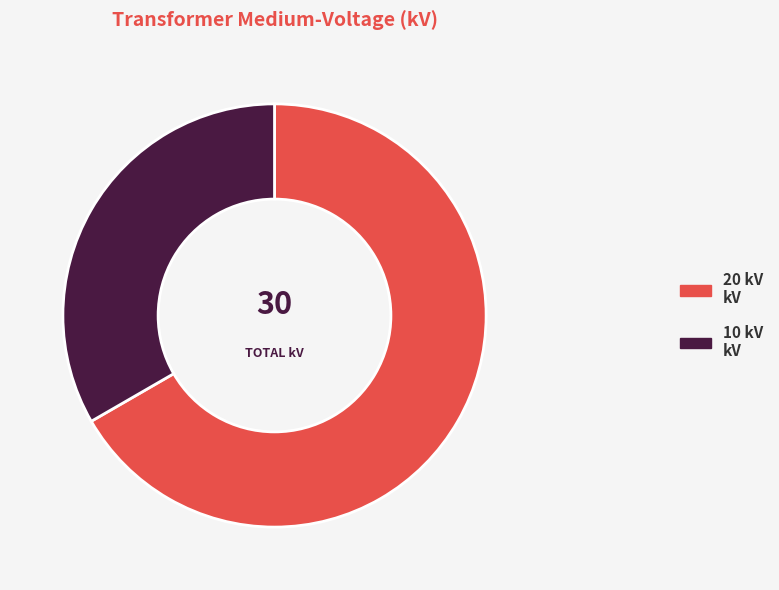

Is there any slice that represents more than half of the pie?

Yes